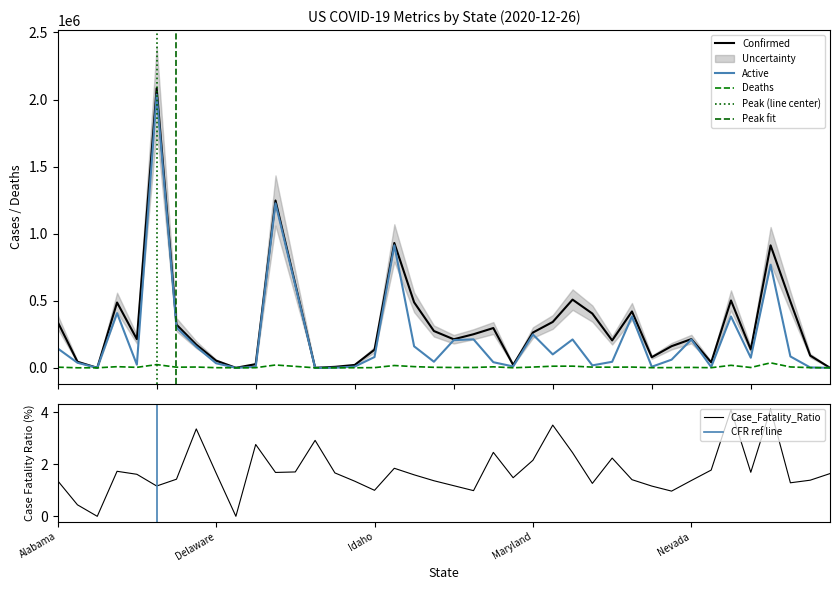

What is the spread (max minus min) of values at Northern Mariana Islands?

120.4